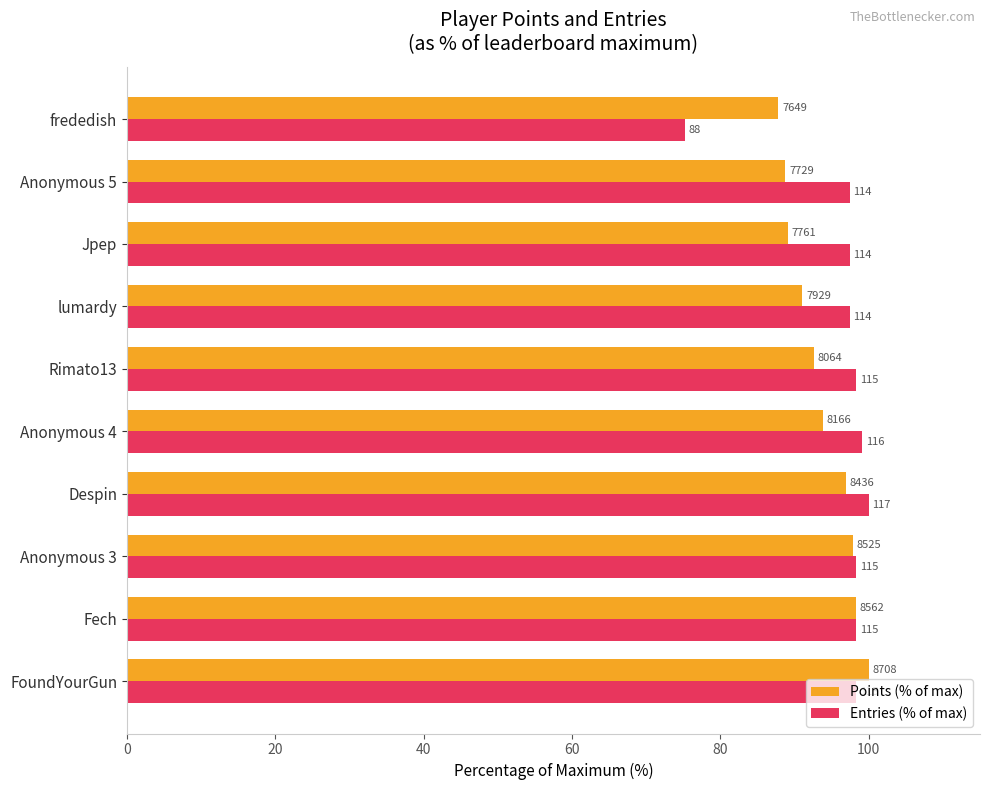

Rank the series by their maximum value, from lowest to highest.

Points (% of max), Entries (% of max)